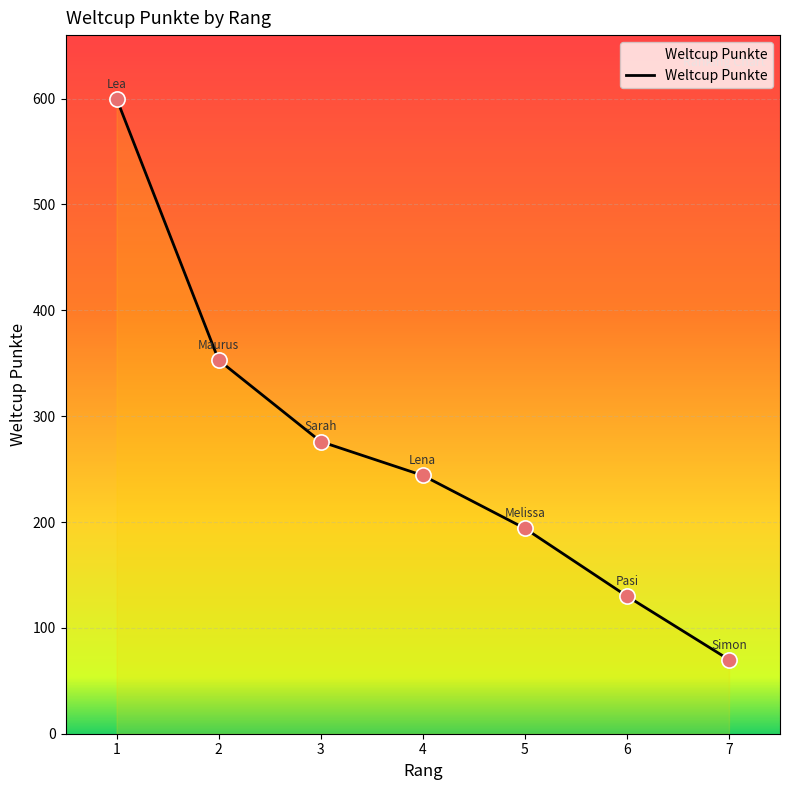

Between 6 and 3, which is larger?

3